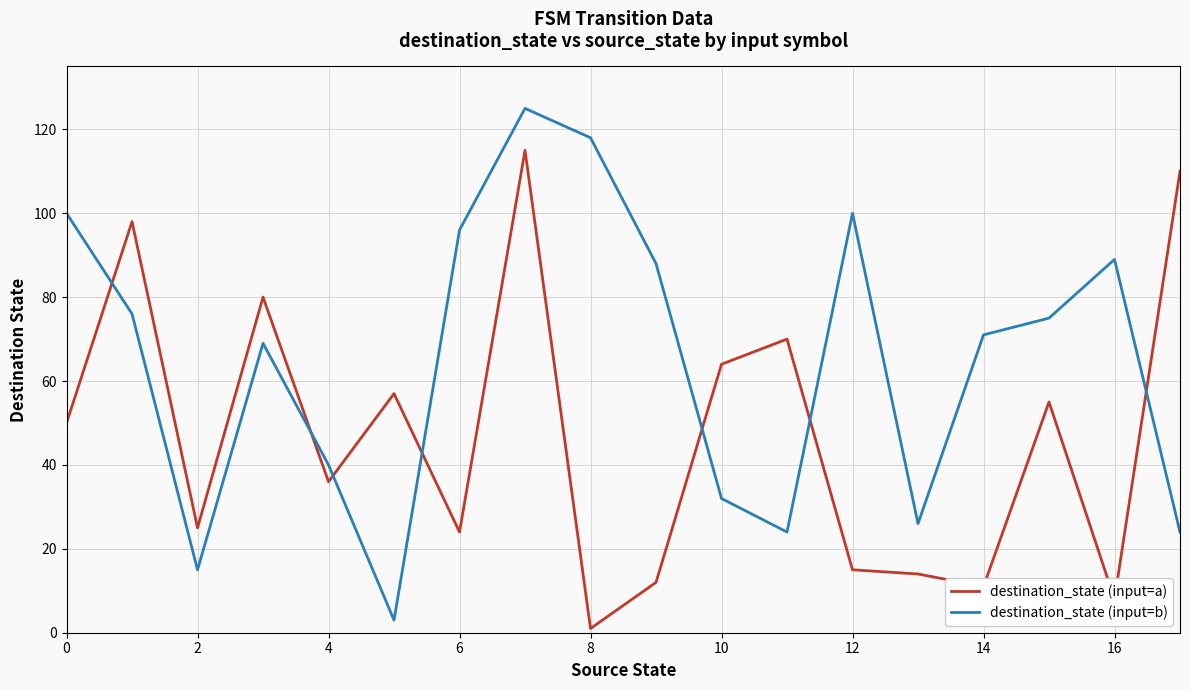

Rank the series by their average value, from lowest to highest.

destination_state (input=a), destination_state (input=b)